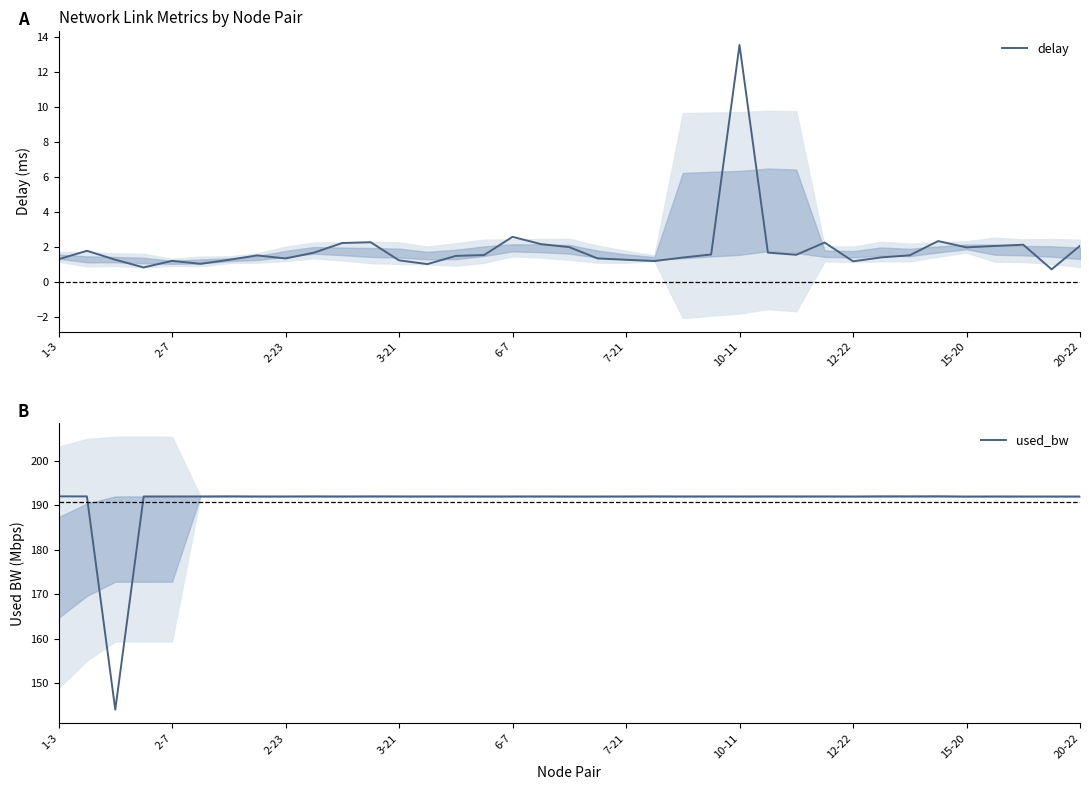

Reading left to right, transcribe all the data shown in this chart.

delay: 1.3	1.8	1.3	0.8	1.2	1.0	1.3	1.5	1.3	1.7	2.2	2.3	1.2	1.0	1.5	1.5	2.6	2.2	2.0	1.3	1.3	1.2	1.4	1.6	13.6	1.7	1.5	2.2	1.2	1.4	1.5	2.3	2.0	2.1	2.1	0.7	2.1
used_bw: 192.0	192.0	144.0	192.0	192.0	192.0	192.0	192.0	192.0	192.0	192.0	192.0	192.0	192.0	192.0	192.0	192.0	192.0	192.0	192.0	192.0	192.0	192.0	192.0	192.0	192.0	192.0	192.0	192.0	192.0	192.0	192.0	192.0	192.0	192.0	192.0	192.0